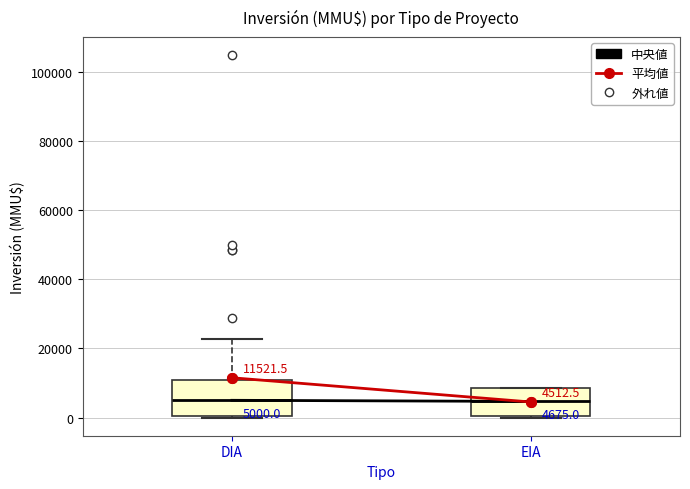

Which box is the tallest, from its lower edge to its upper edge?

DIA